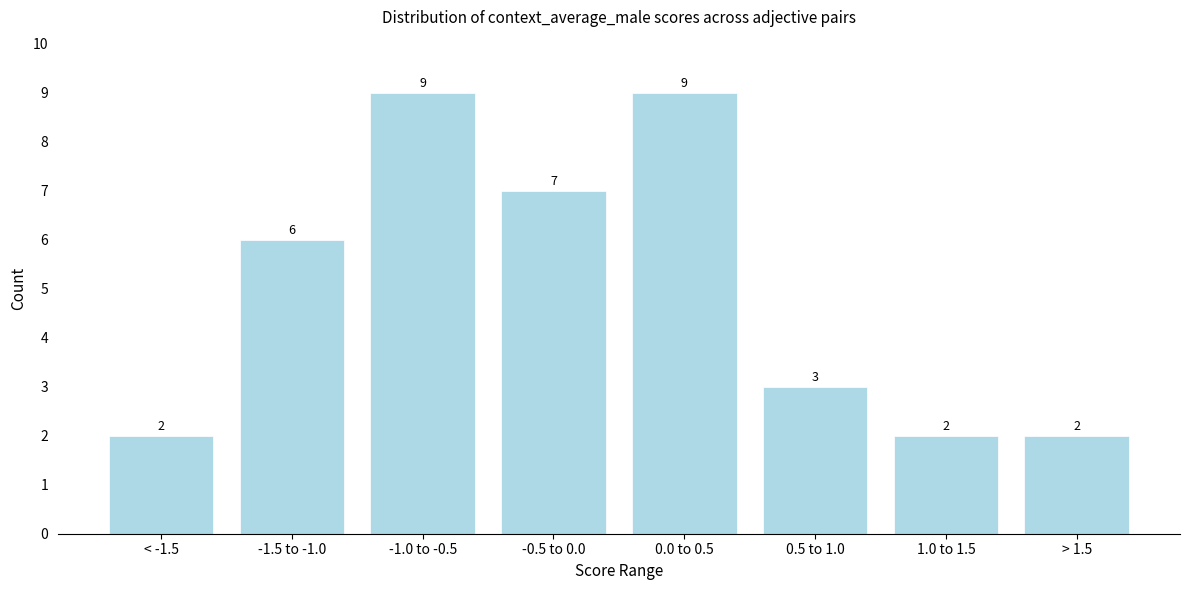

Reading right to left, extract all data points from this chart.

> 1.5=2	1.0 to 1.5=2	0.5 to 1.0=3	0.0 to 0.5=9	-0.5 to 0.0=7	-1.0 to -0.5=9	-1.5 to -1.0=6	< -1.5=2